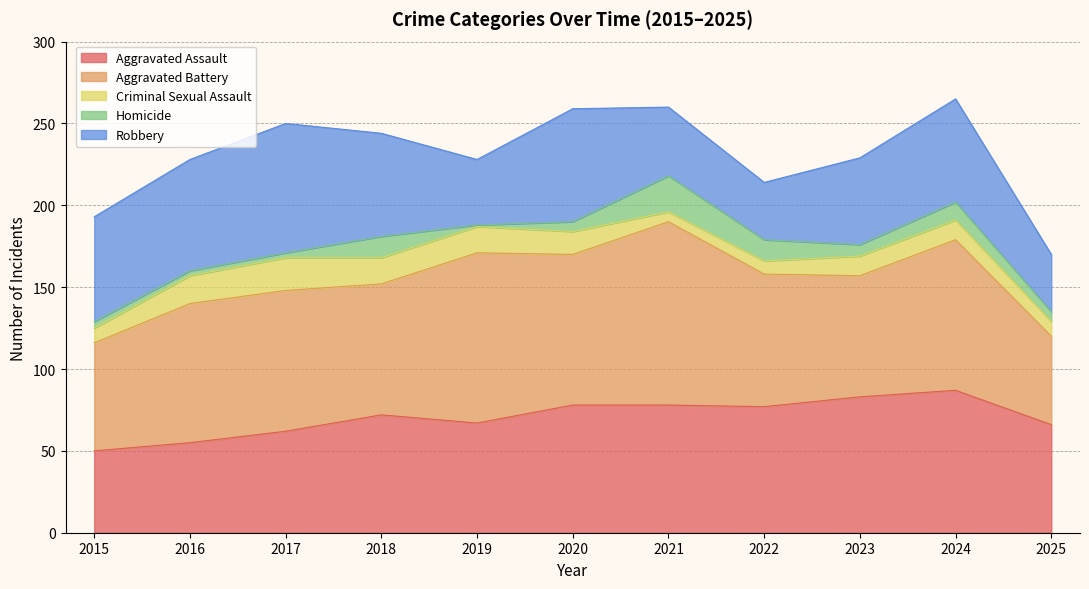

True or false: Criminal Sexual Assault and Aggravated Assault intersect in this chart.

False